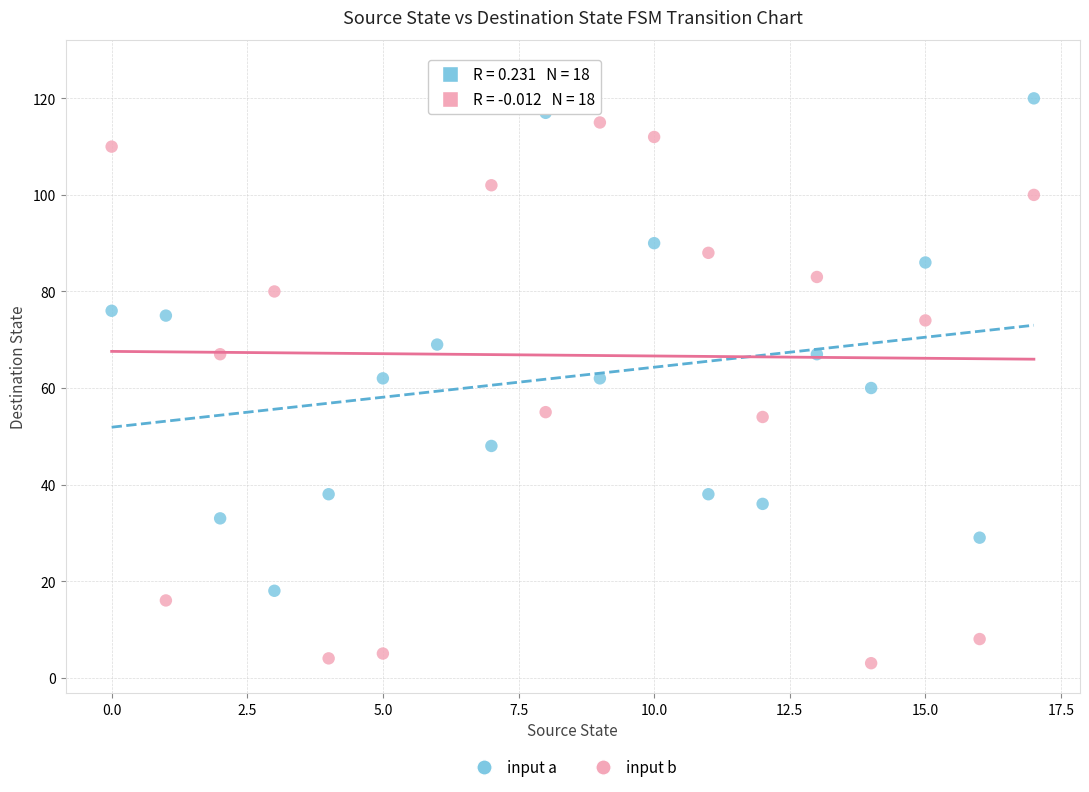

What are all the series names shown in the legend?

input a, input b